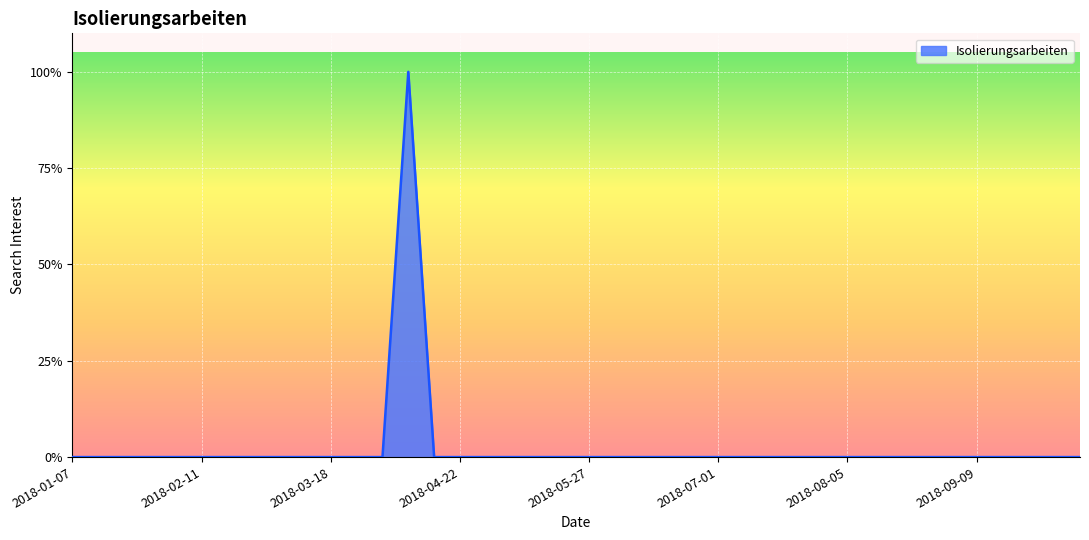

What is the greatest value displayed?

100